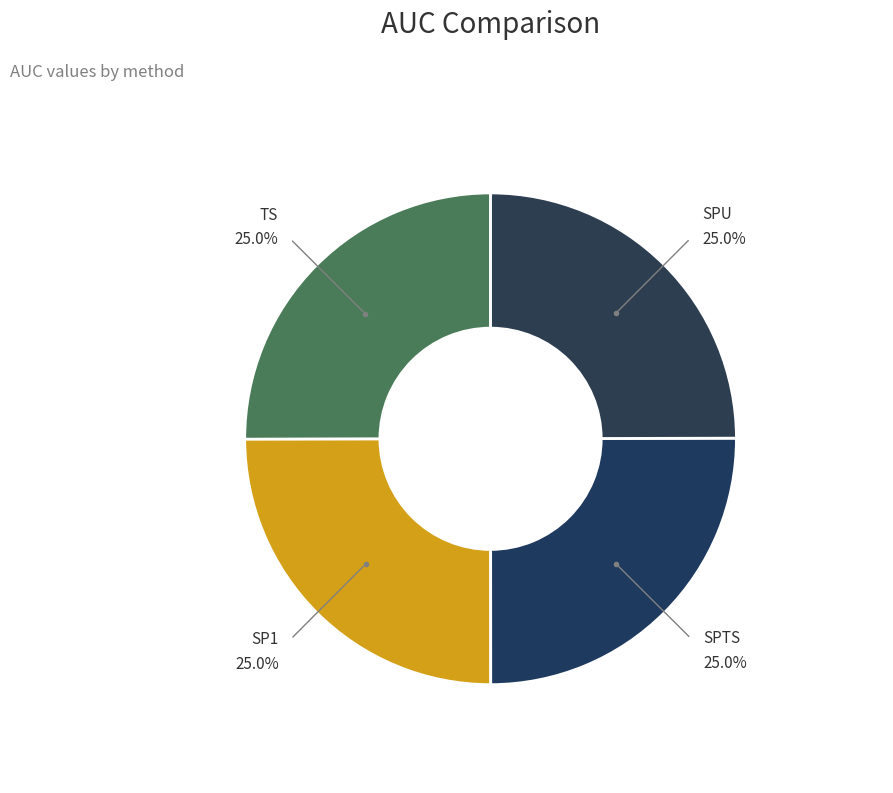

How many slices are in this pie chart?

4